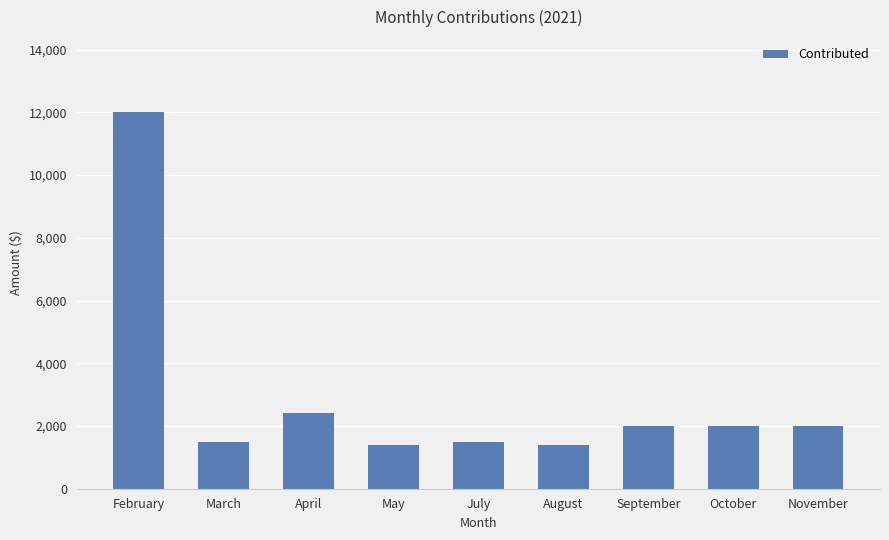

What is the greatest value displayed?

12000